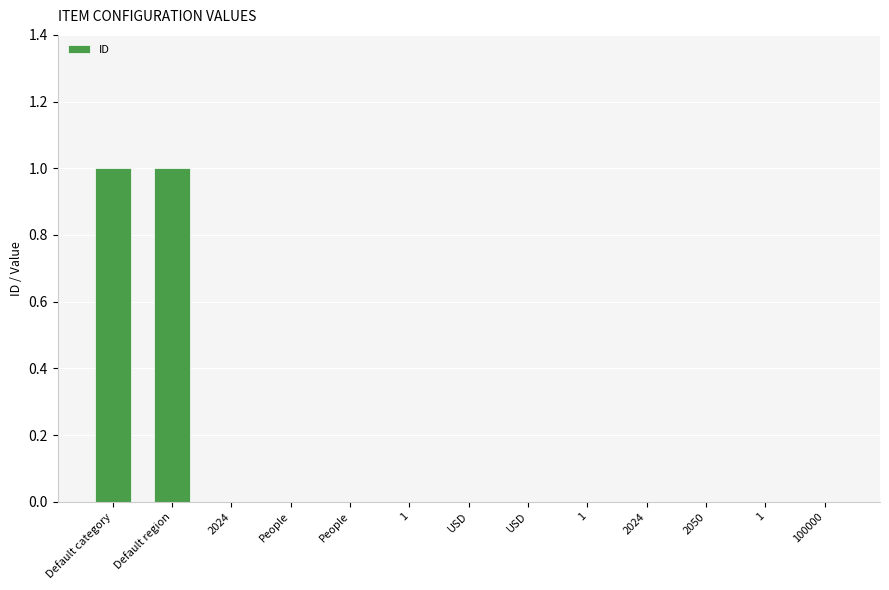

Count the number of categories in the chart.

13